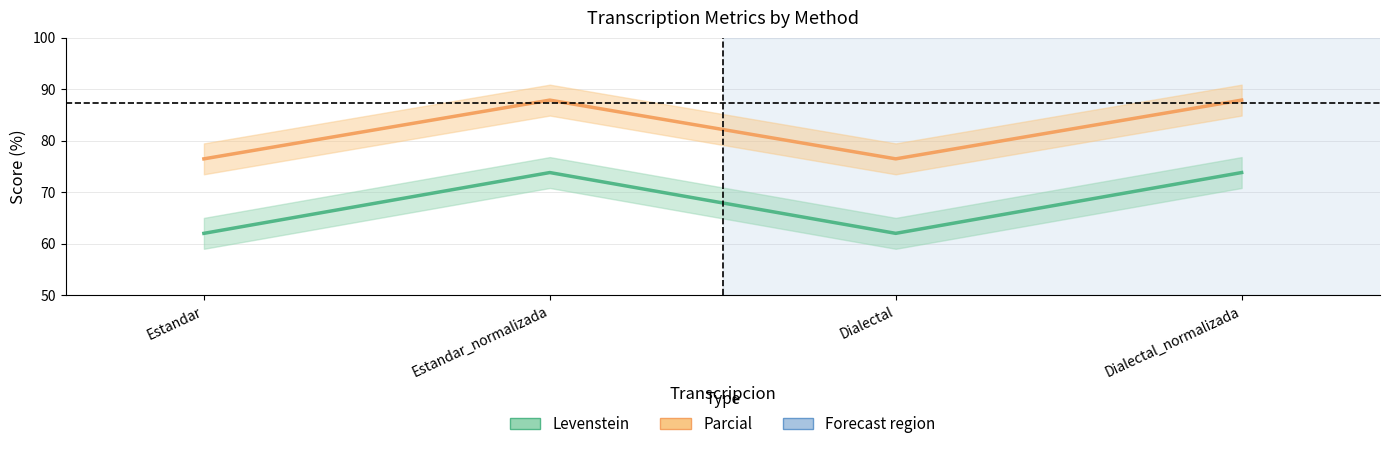

Is it true that Parcial equals 22.6 at Estandar?

False